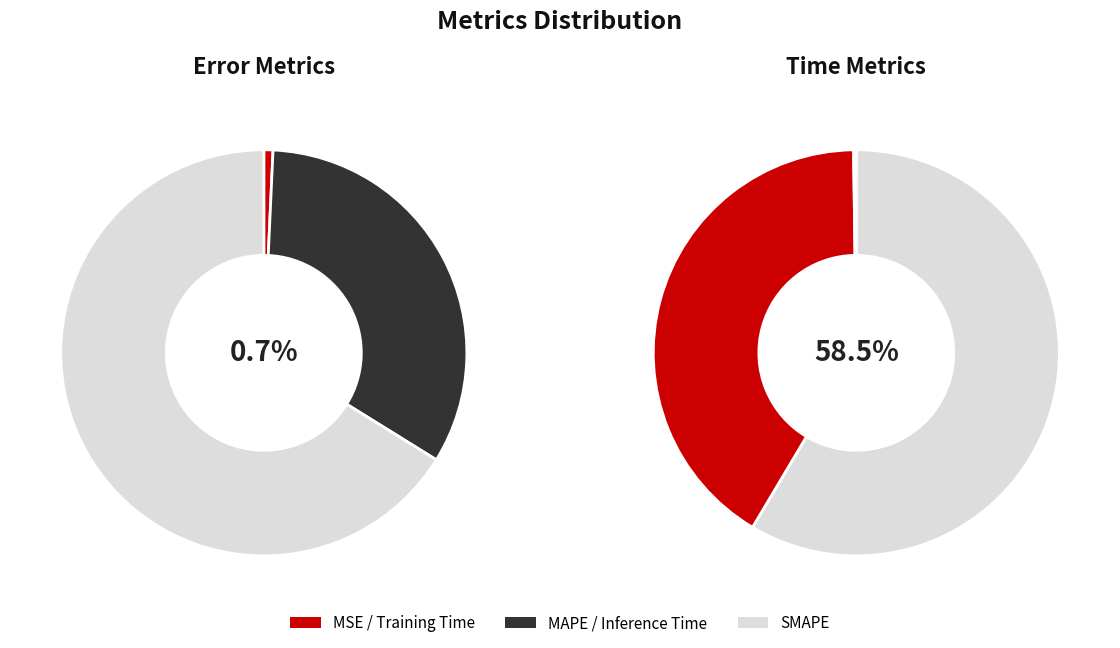

Do Training Time and MSE together represent more than half of the pie?

No